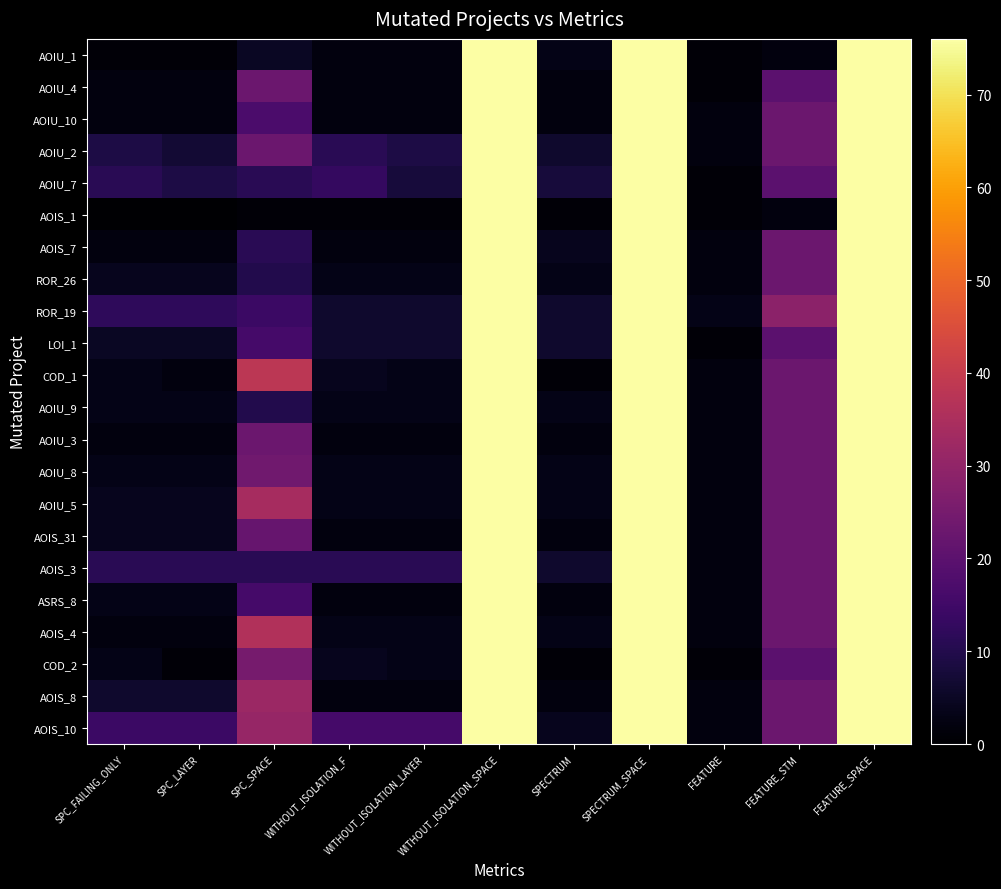

How many data points does each series have?

11